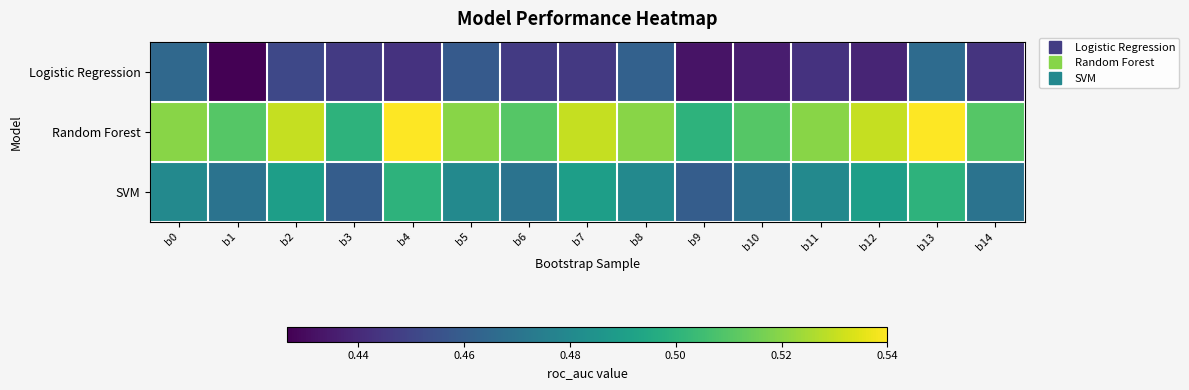

Reading left to right, transcribe all the data shown in this chart.

Logistic Regression: b0=0.5	b1=0.4	b2=0.5	b3=0.4	b4=0.4	b5=0.5	b6=0.4	b7=0.4	b8=0.5	b9=0.4	b10=0.4	b11=0.4	b12=0.4	b13=0.5	b14=0.4
Random Forest: b0=0.5	b1=0.5	b2=0.5	b3=0.5	b4=0.5	b5=0.5	b6=0.5	b7=0.5	b8=0.5	b9=0.5	b10=0.5	b11=0.5	b12=0.5	b13=0.5	b14=0.5
SVM: b0=0.5	b1=0.5	b2=0.5	b3=0.5	b4=0.5	b5=0.5	b6=0.5	b7=0.5	b8=0.5	b9=0.5	b10=0.5	b11=0.5	b12=0.5	b13=0.5	b14=0.5